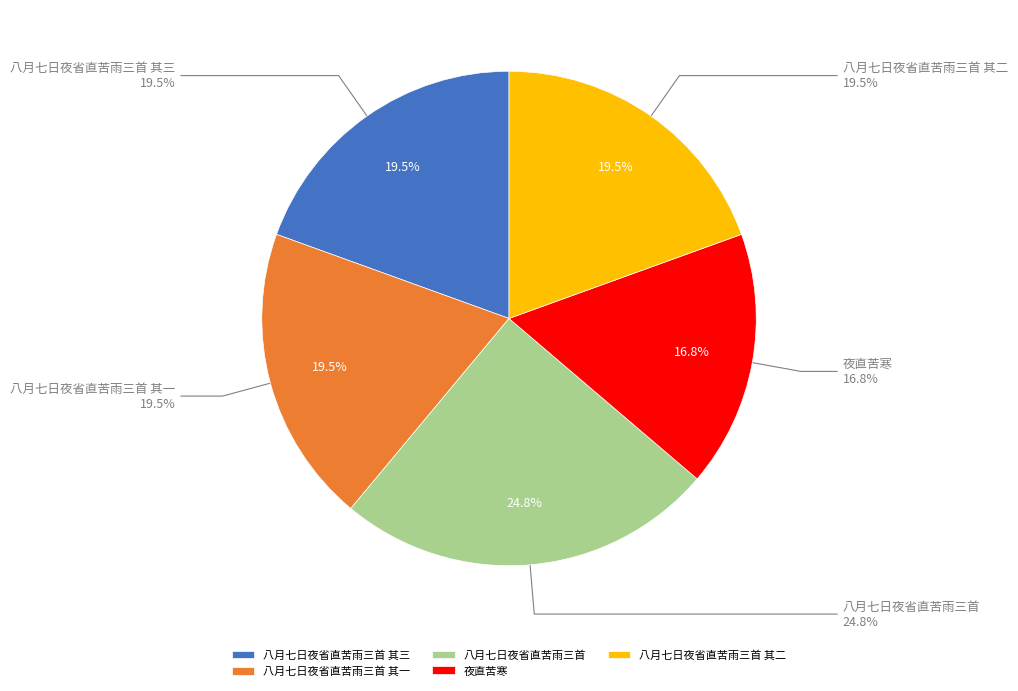

How many segments does this pie chart have?

5